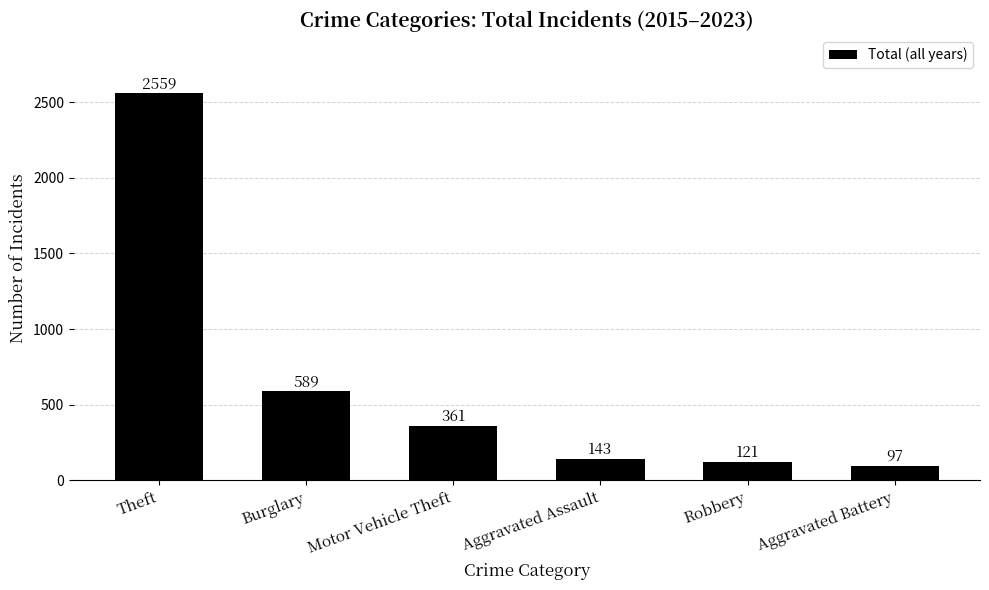

Read the value at Aggravated Assault.

143